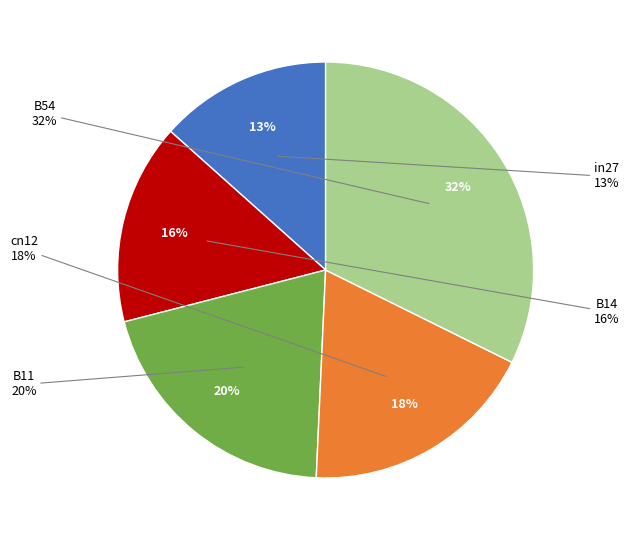

Rank the categories by value from lowest to highest.

in27, B14, cn12, B11, B54